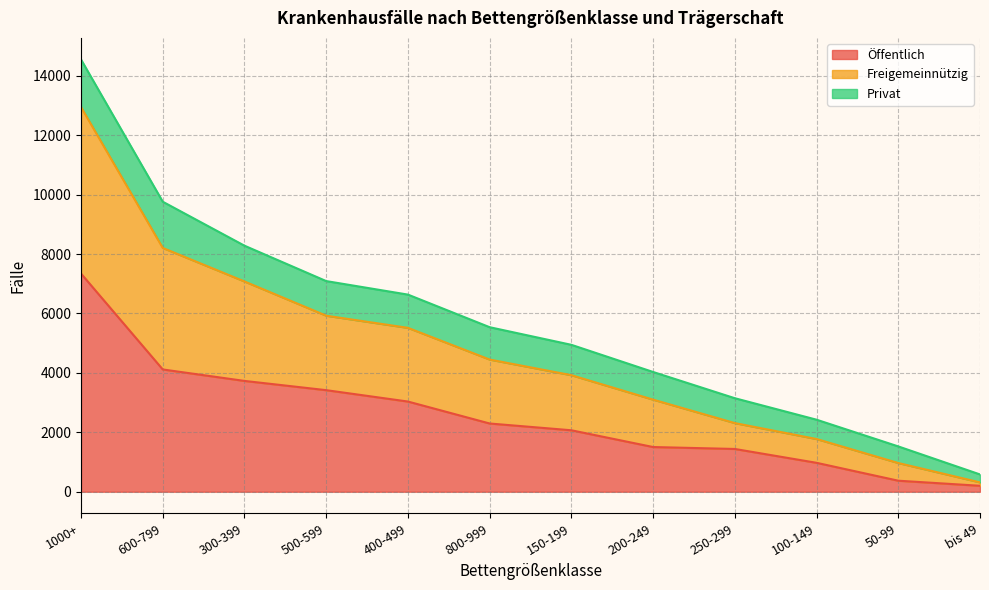

Is it true that Öffentlich equals 7341 at 1000+?

True